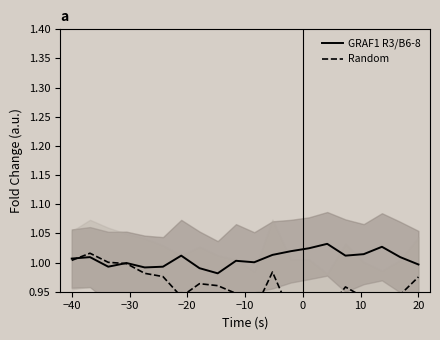

Is this an area chart (filled region under the line)?

No